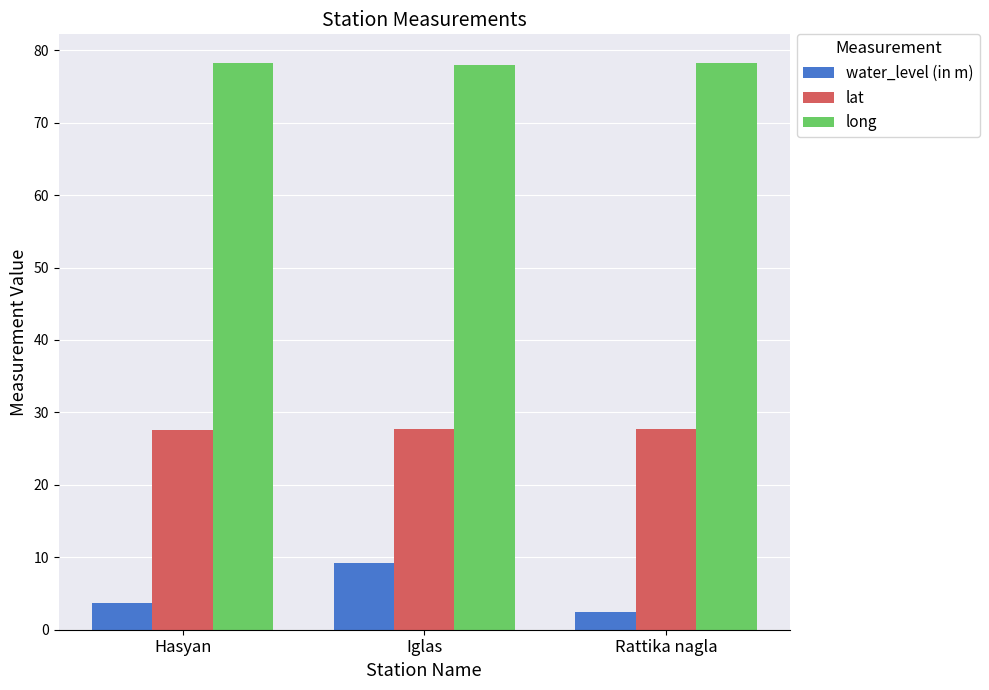

Which series changed the most between Hasyan and Iglas?

water_level (in m)